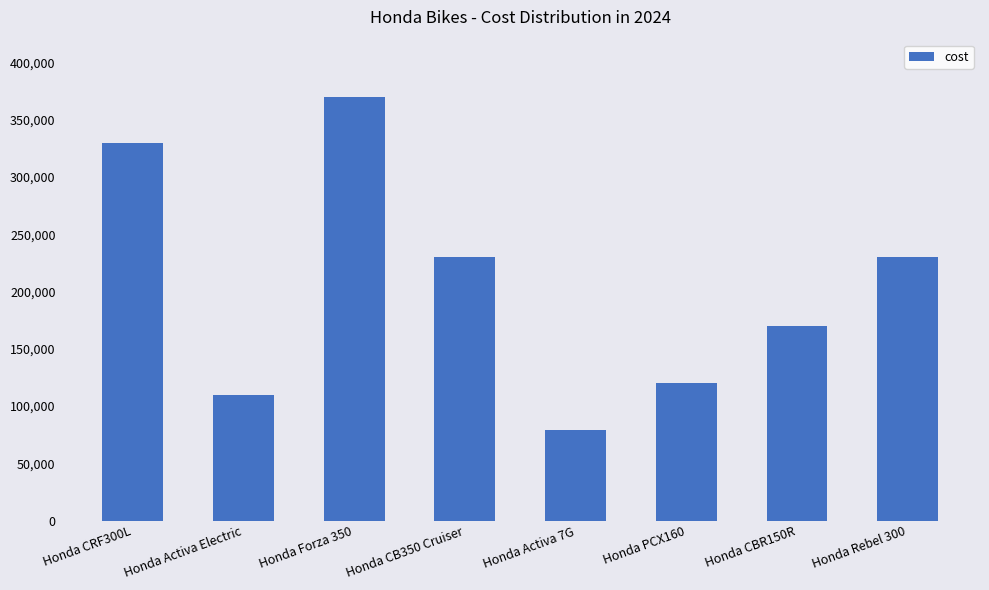

What is the minimum value shown in the chart?

79000